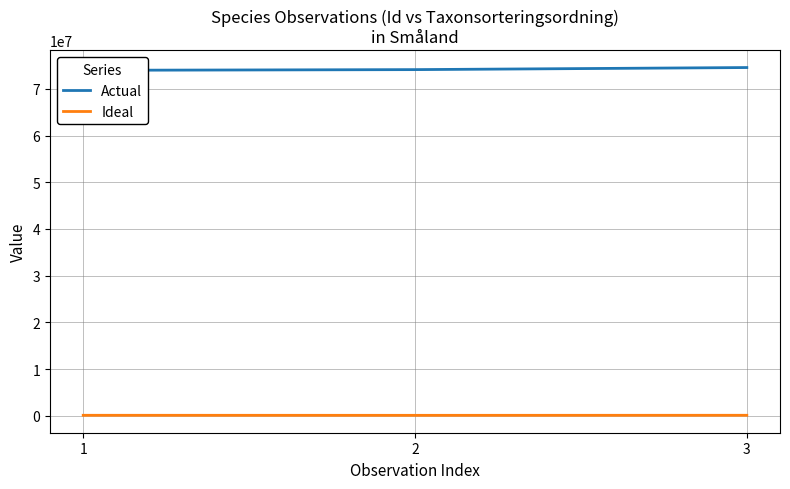

What is the sum of all Actual values?

222687125